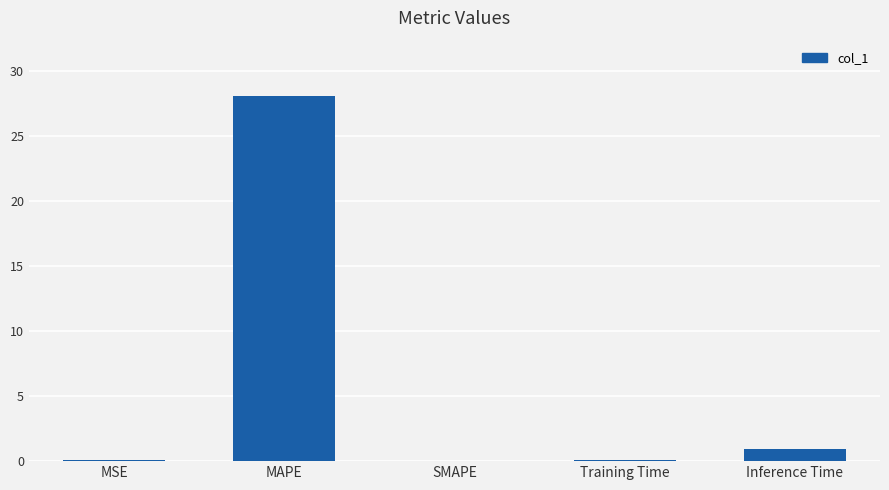

What is the change in value from MAPE to SMAPE?

-28.1